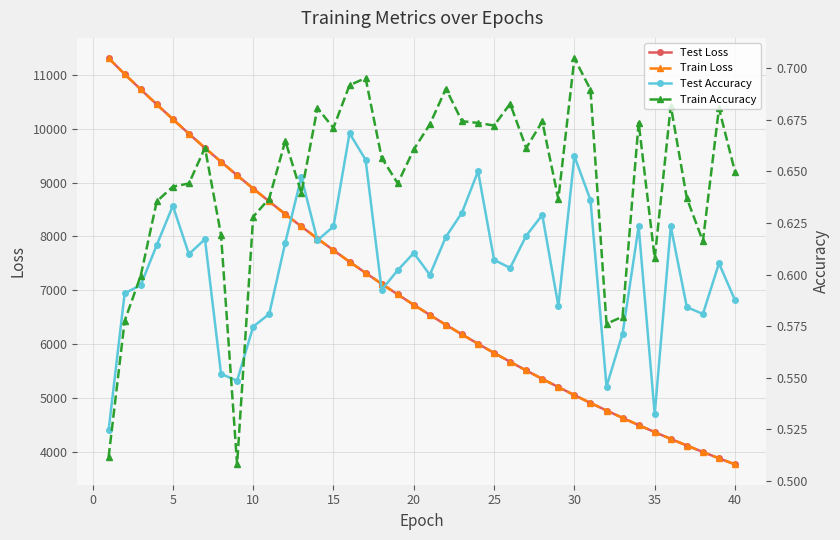

Rank the series by their maximum value, from highest to lowest.

Test Loss, Train Loss, Train Accuracy, Test Accuracy